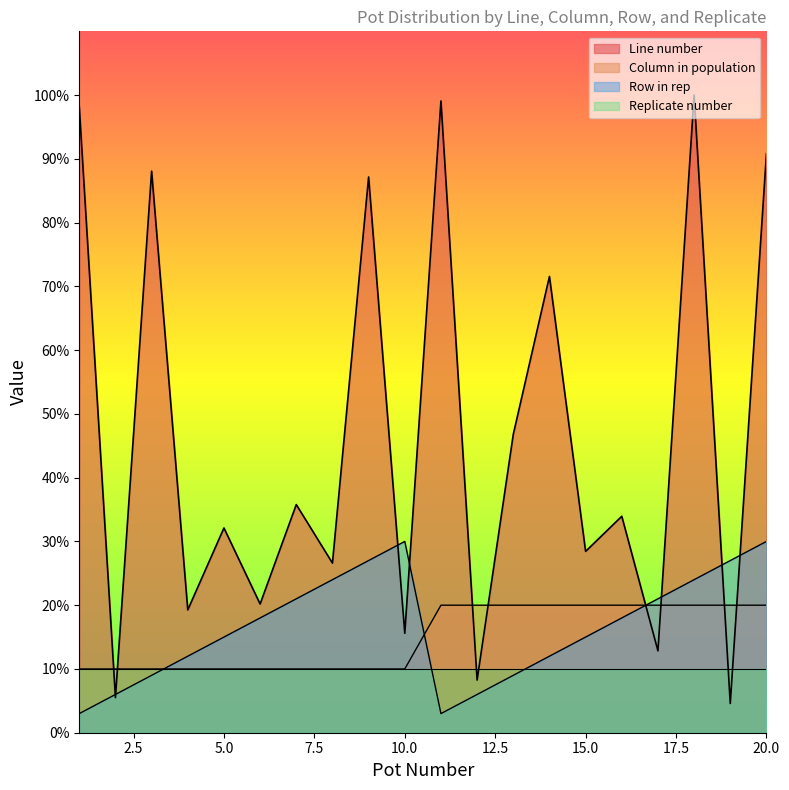

After their last crossing, which series has the higher values: Replicate number or Line number?

Line number